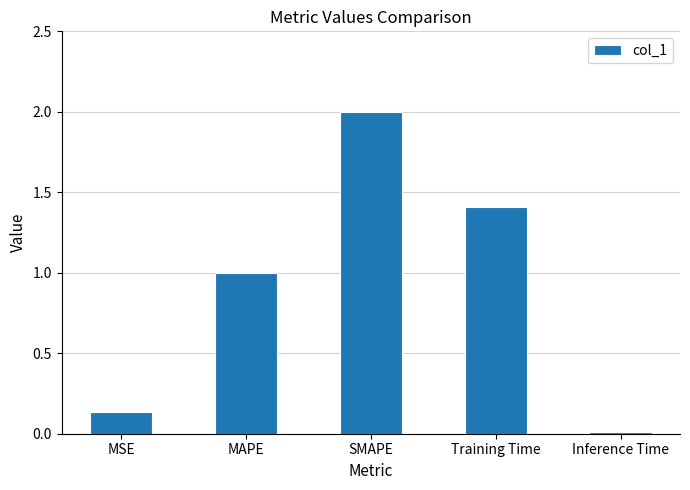

What is the label of the 3rd bar from the left?

SMAPE